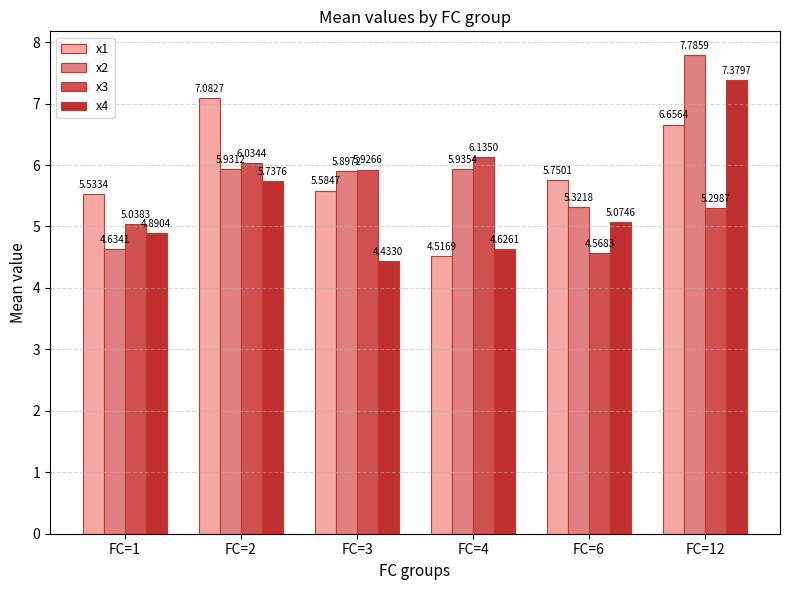

Which series has the widest spread of values?

x2